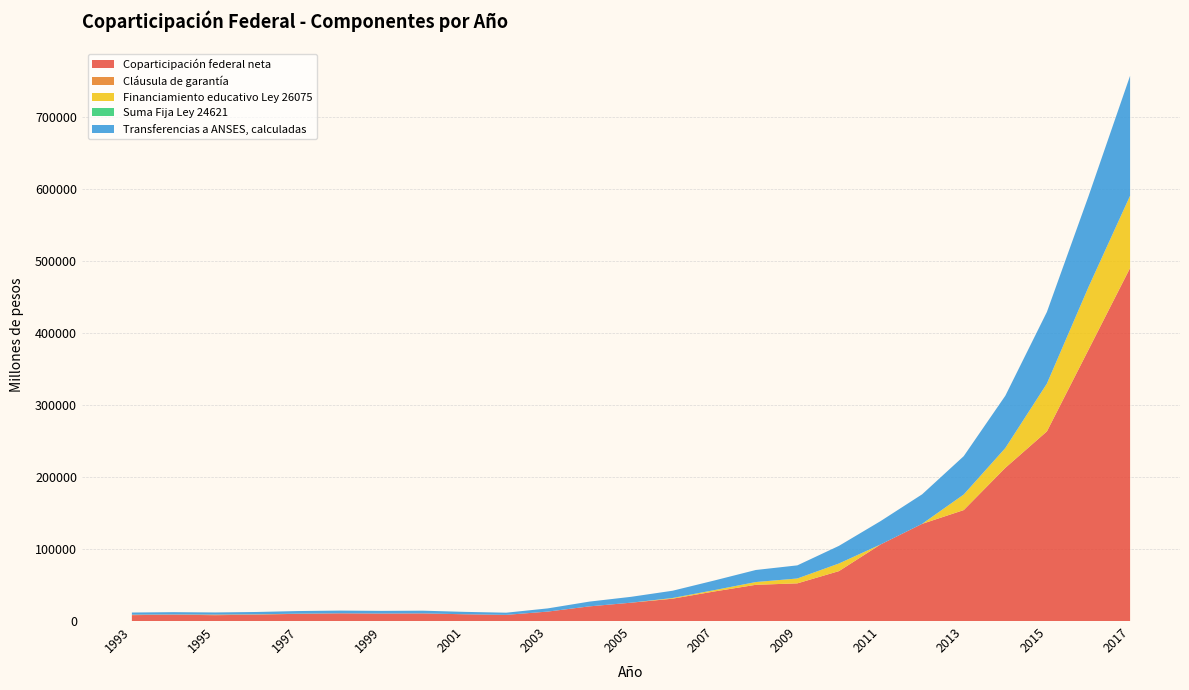

What is the sum of the Financiamiento educativo Ley 26075 values at 2002 and 2017?

100370.7